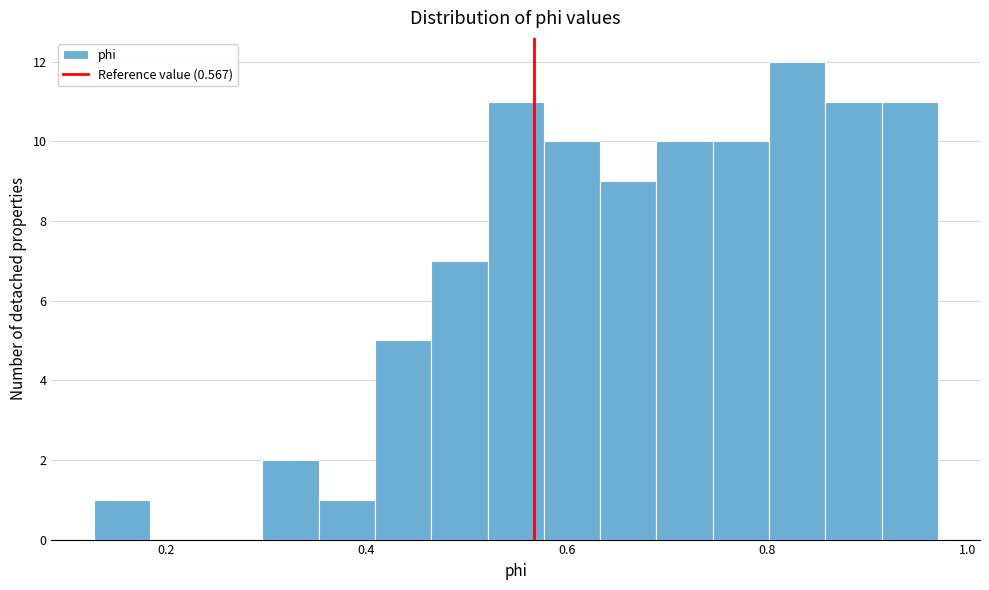

Read against the x-axis, roughly where is the centre of the tallest bar?

0.82